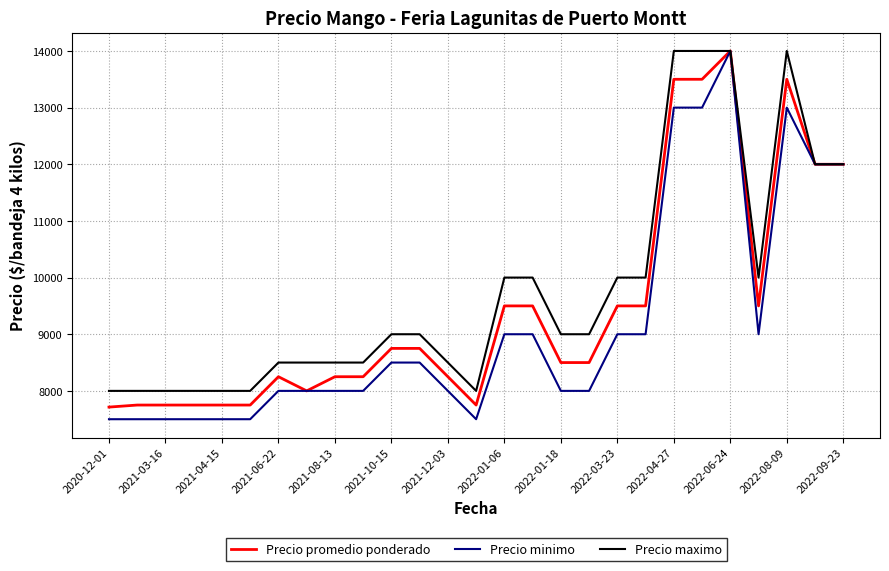

List the series in order of their overall mean, lowest first.

Precio minimo, Precio promedio ponderado, Precio maximo